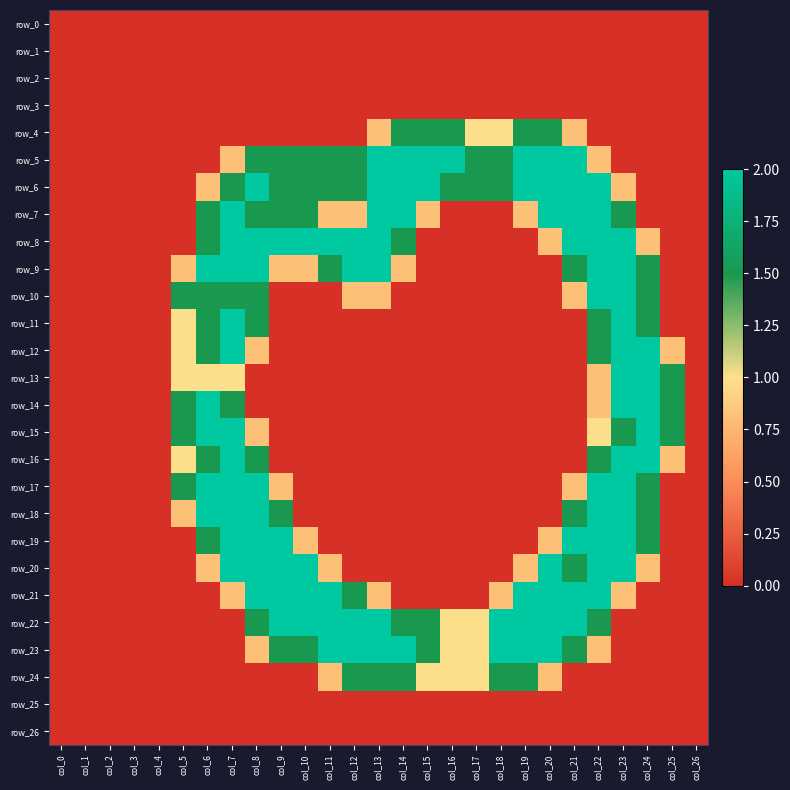

What is the sum of the row_6 values at col_19 and col_1?

2.0